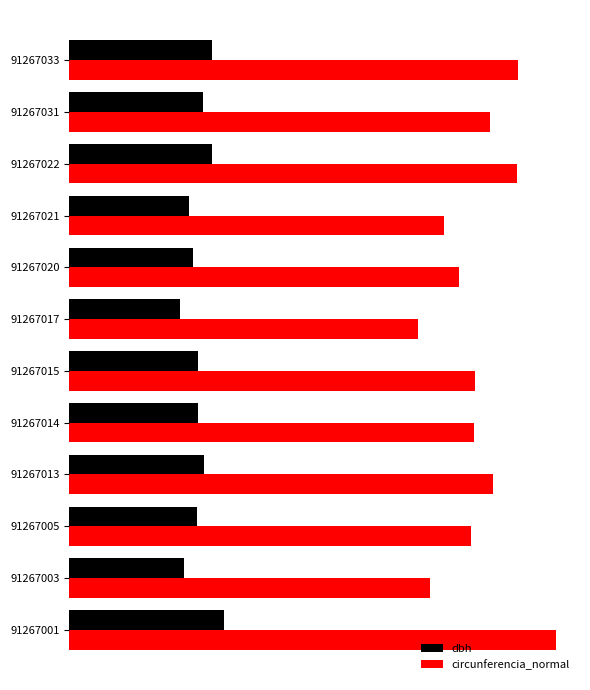

What are all the series names shown in the legend?

dbh, circunferencia_normal